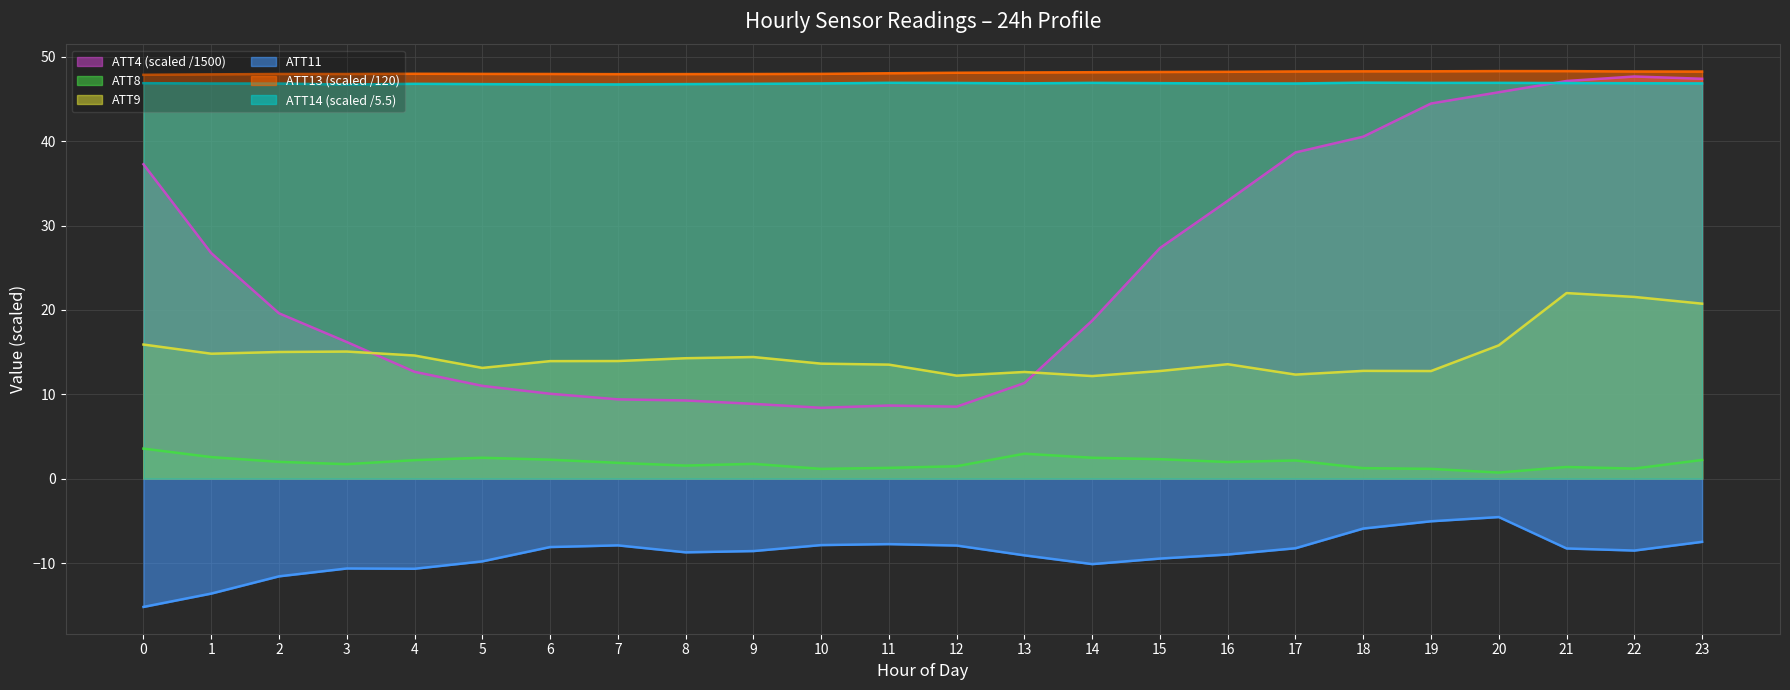

What are all the series names shown in the legend?

ATT4 (scaled /1500), ATT8, ATT9, ATT11, ATT13 (scaled /120), ATT14 (scaled /5.5)